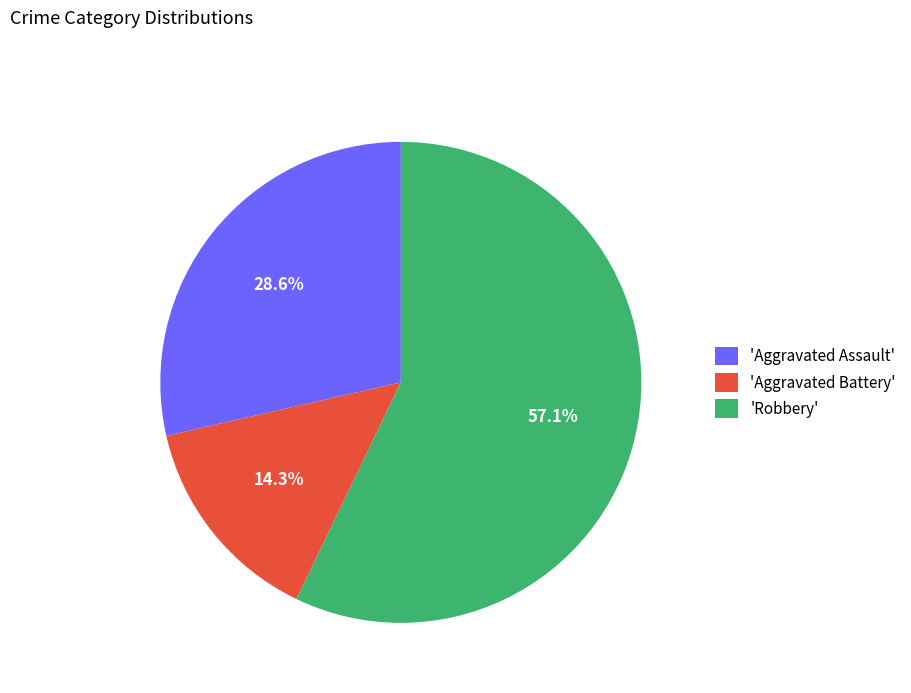

Does any single category account for the majority?

Yes